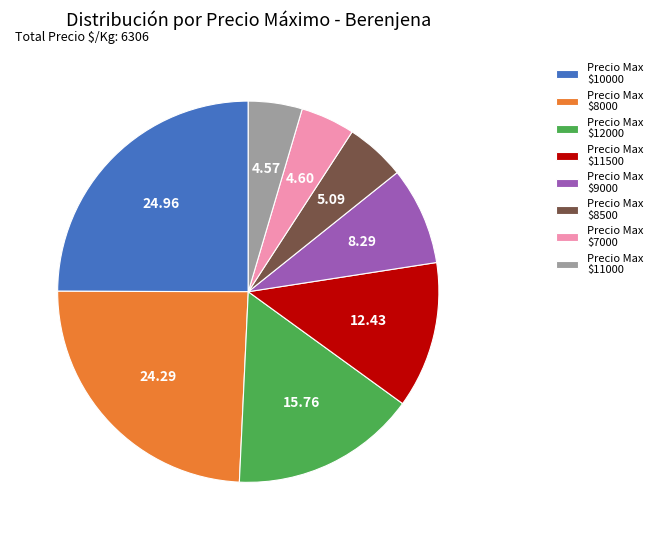

Count the number of slices in the pie.

8